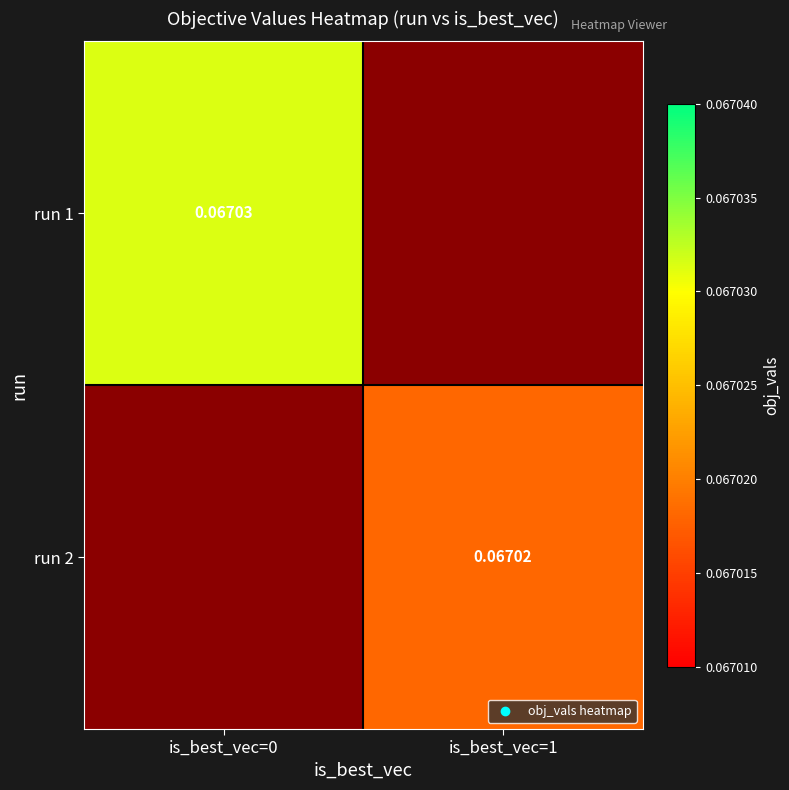

The run 2 series shows 0.1 at is_best_vec=1. True or false?

True